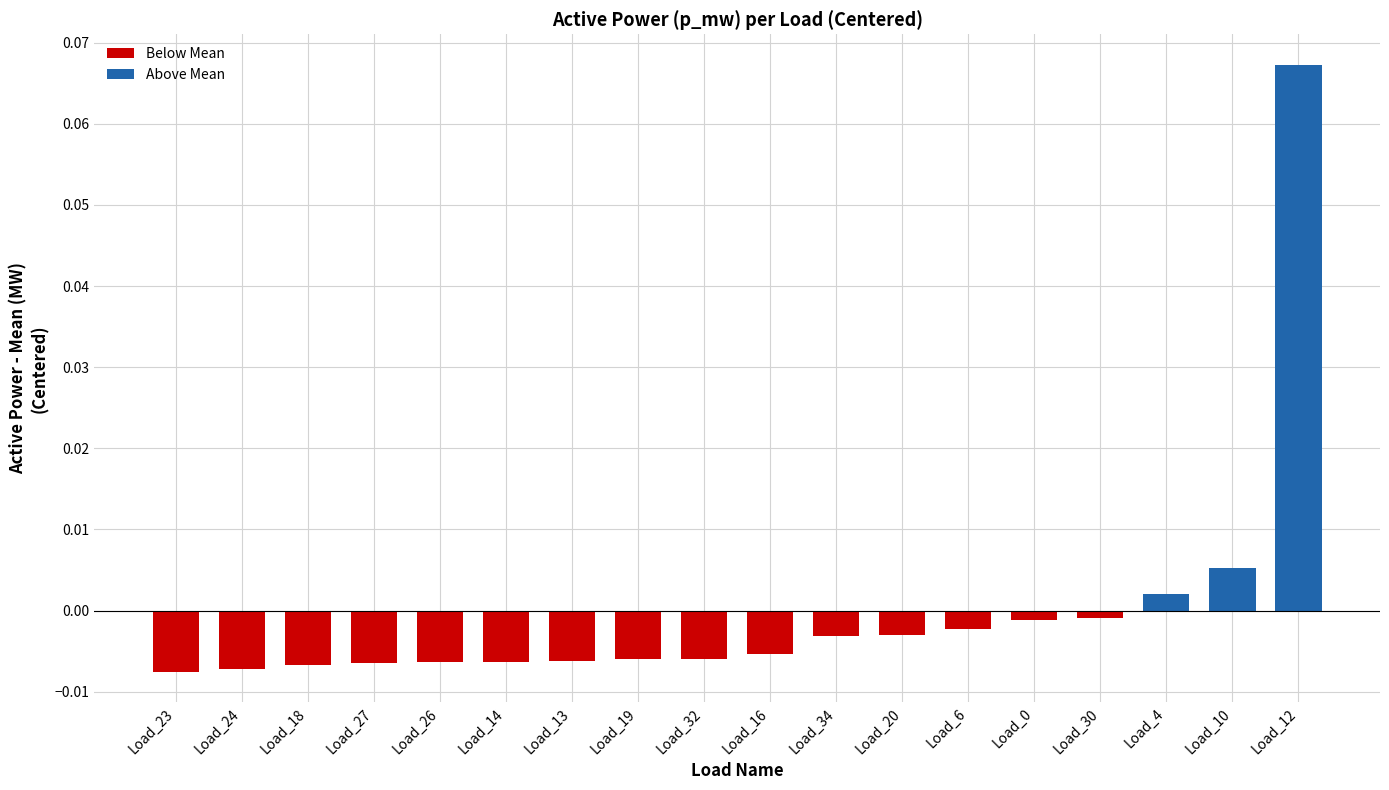

What is the label of the 4th bar from the right?

Load_24